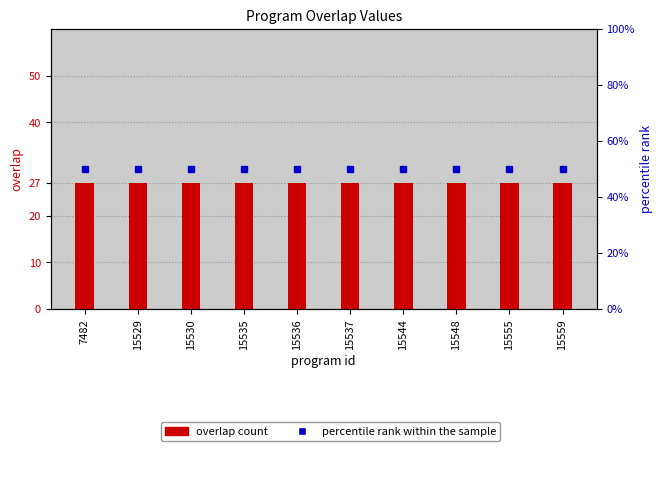

Is it true that overlap equals 47 at 15535?

False